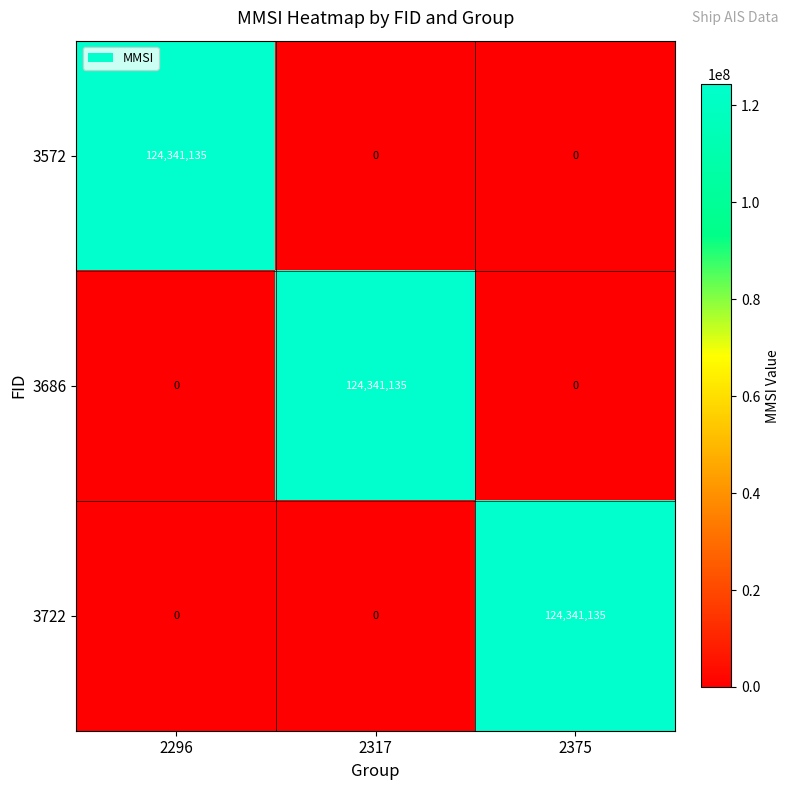

True or false: 3722 has a value of 0 at 2296.

True